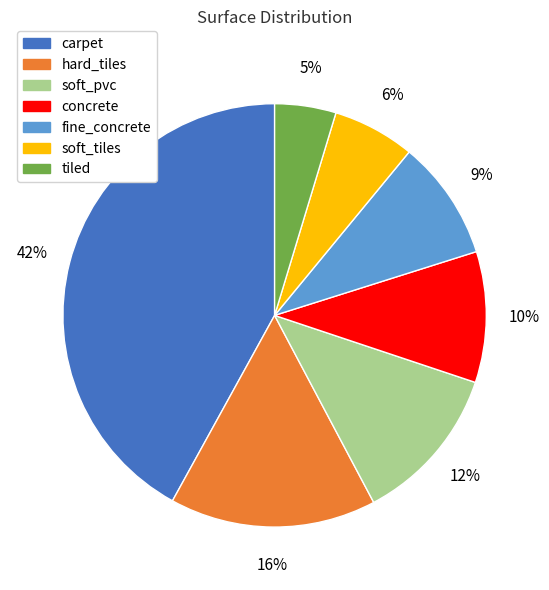

Rank the categories by value from lowest to highest.

tiled, soft_tiles, fine_concrete, concrete, soft_pvc, hard_tiles, carpet